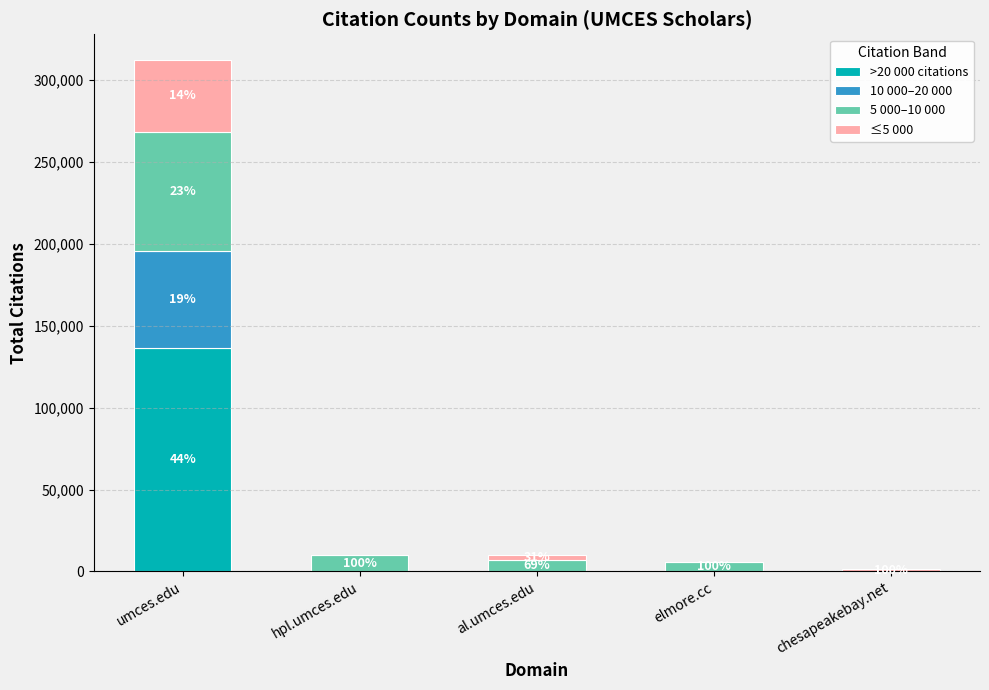

The value of >20 000 citations at elmore.cc is 0. True or false?

True